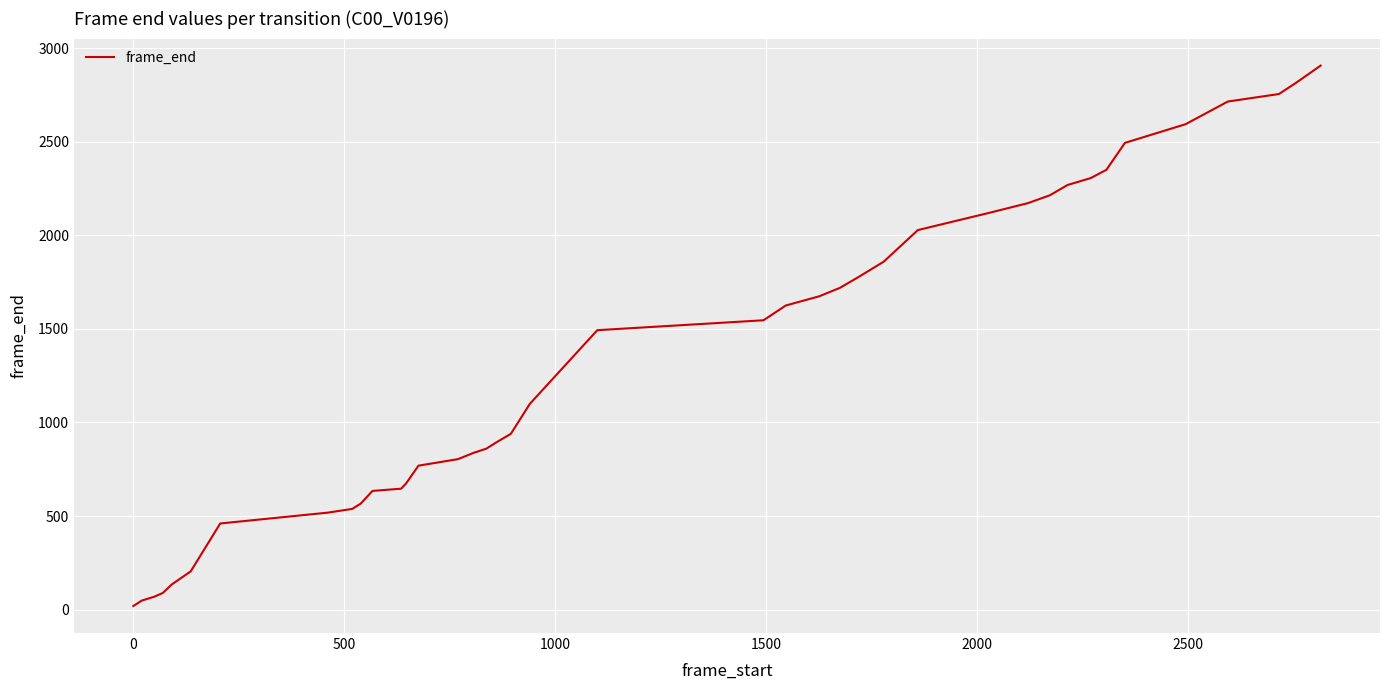

What is the difference between the maximum and minimum values?

2888